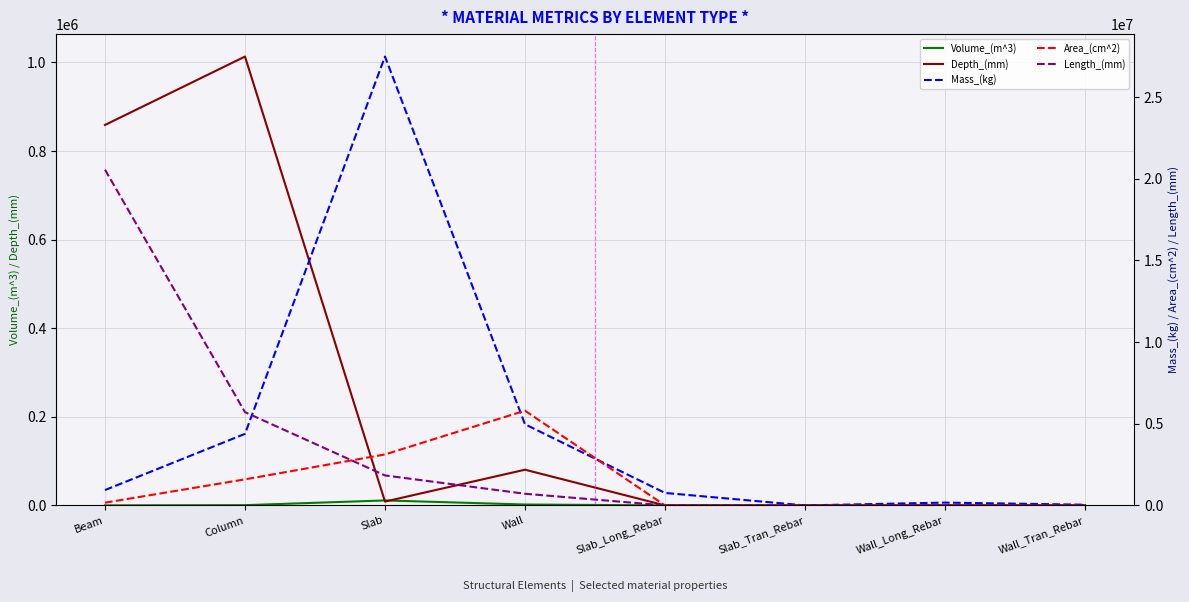

Reading left to right, list all the values displayed in this chart.

Volume_(m^3): 110.5	558.4	11236.3	2031.1	97.4	0.0	21.9	5.5
Depth_(mm): 858900.0	1013376.0	8670.0	80600.0	0.0	0.0	0.0	0.0
Mass_(kg): 939929.0	4381893.1	27489467.7	4969100.8	764516.4	0.0	171434.6	43424.2
Area_(cm^2): 166375.2	1595603.2	3121200.0	5803200.0	0.0	0.0	0.0	0.0
Length_(mm): 20563200.0	5712000.0	1836000.0	714000.0	0.0	0.0	0.0	0.0